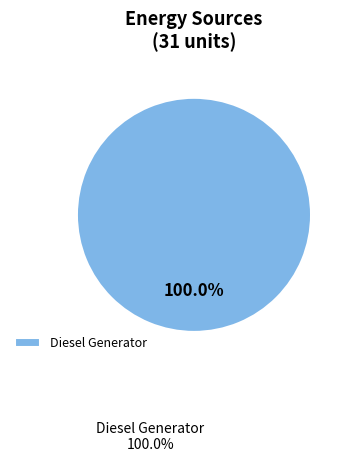

Rank the categories by value from highest to lowest.

Diesel Generator